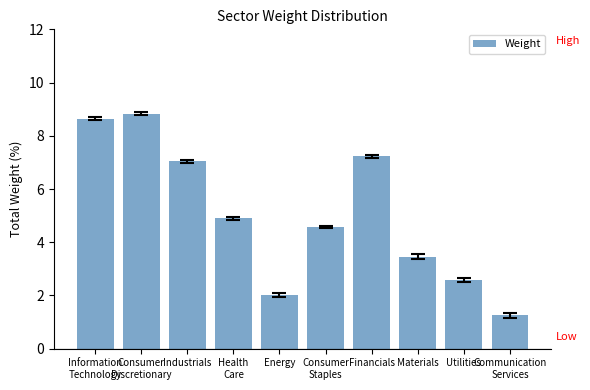

What is the sum of the values at Health
Care and Energy?

6.9